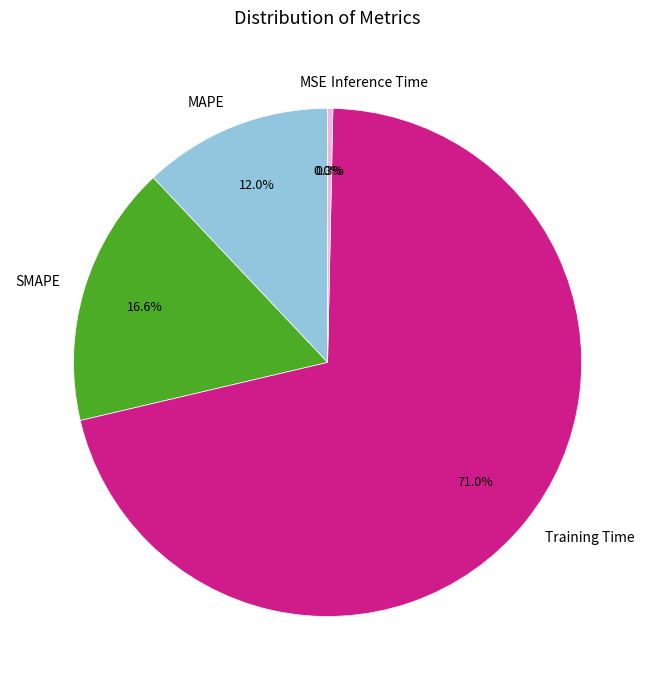

Is there any slice that represents more than half of the pie?

Yes